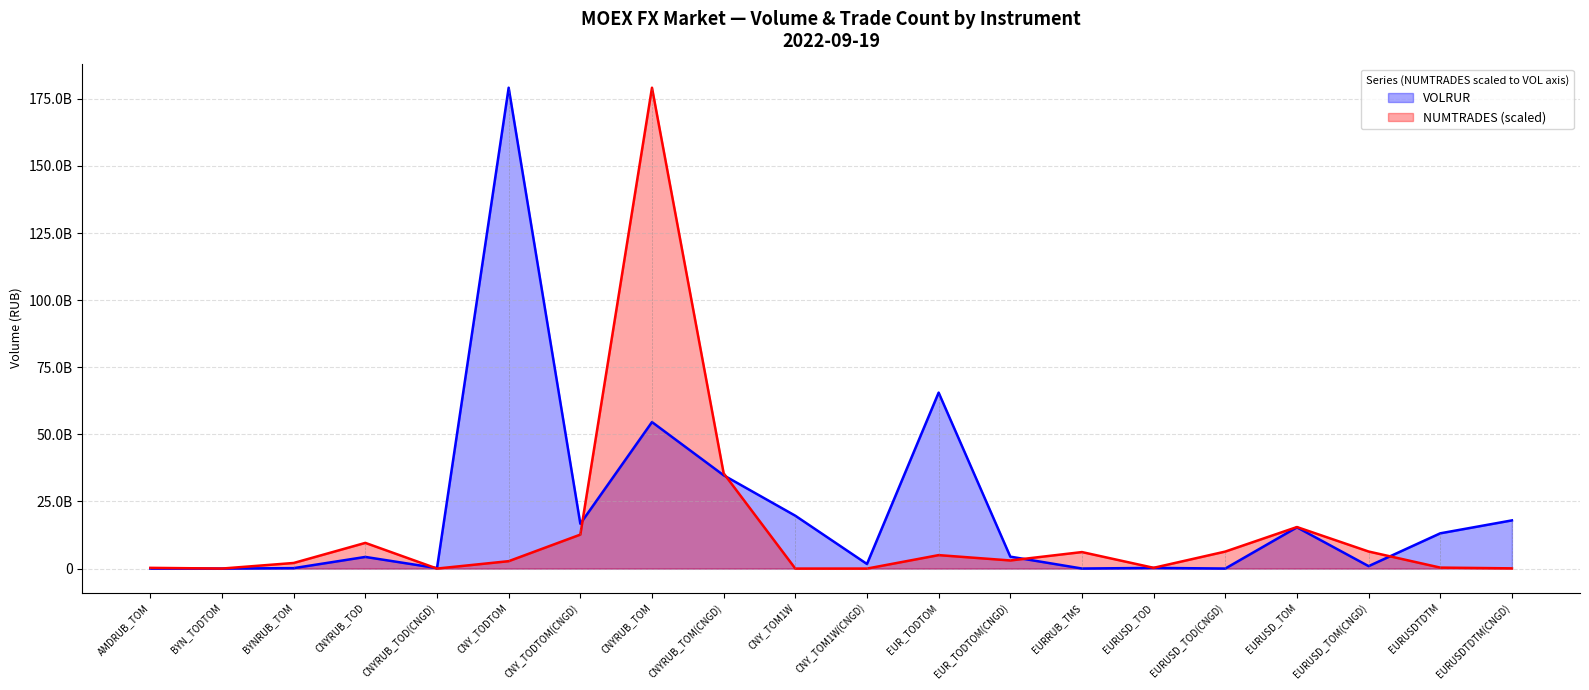

The NUMTRADES series shows 11178018471.5 at EURUSD_TOD(CNGD). True or false?

False